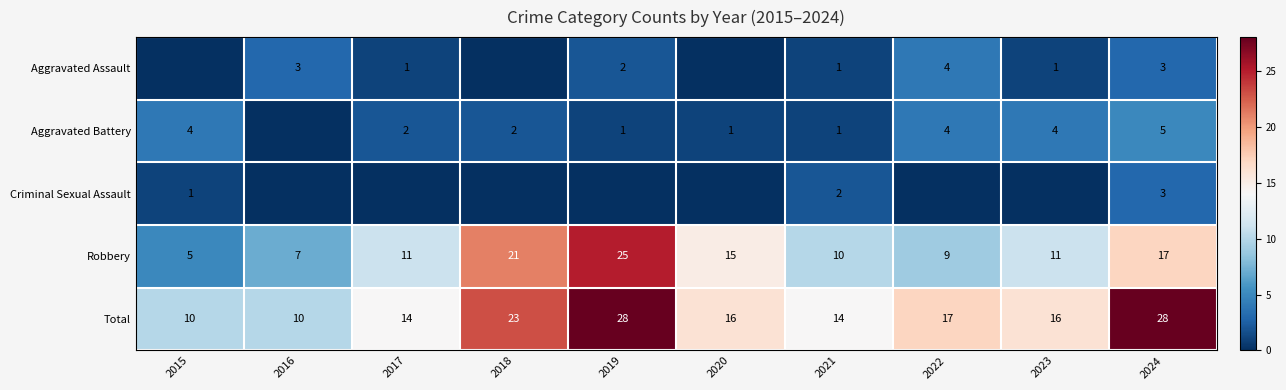

What is the approximate value of Robbery at 2022?

9